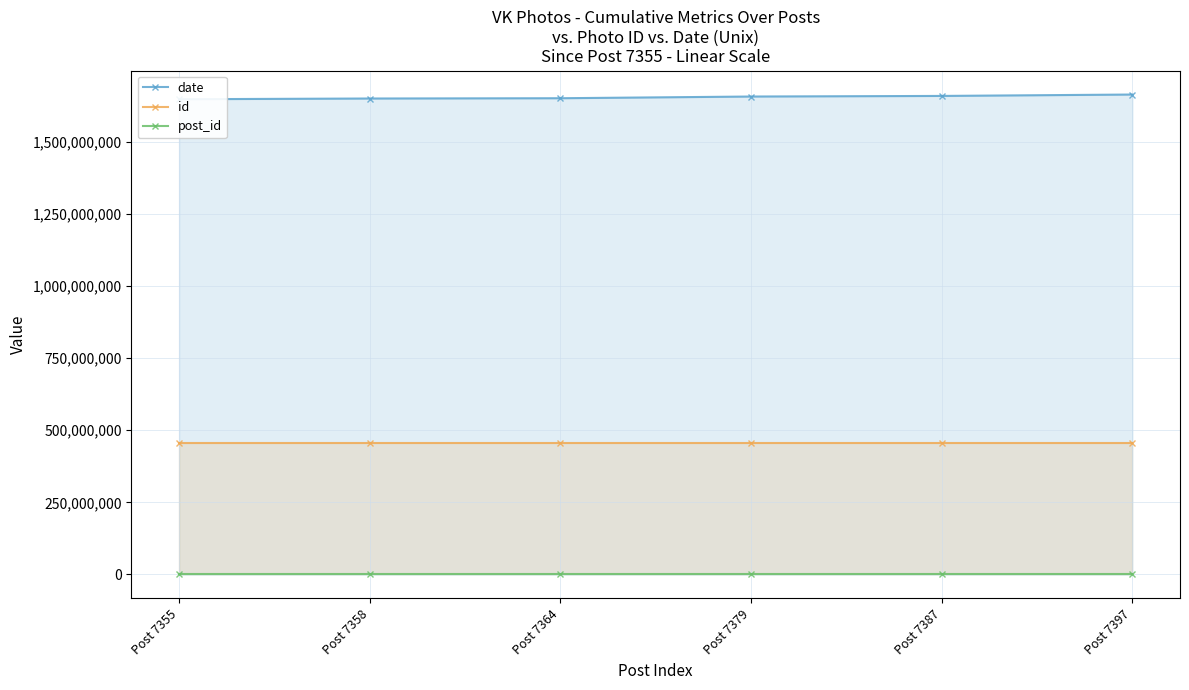

How many categories are shown in the chart?

6